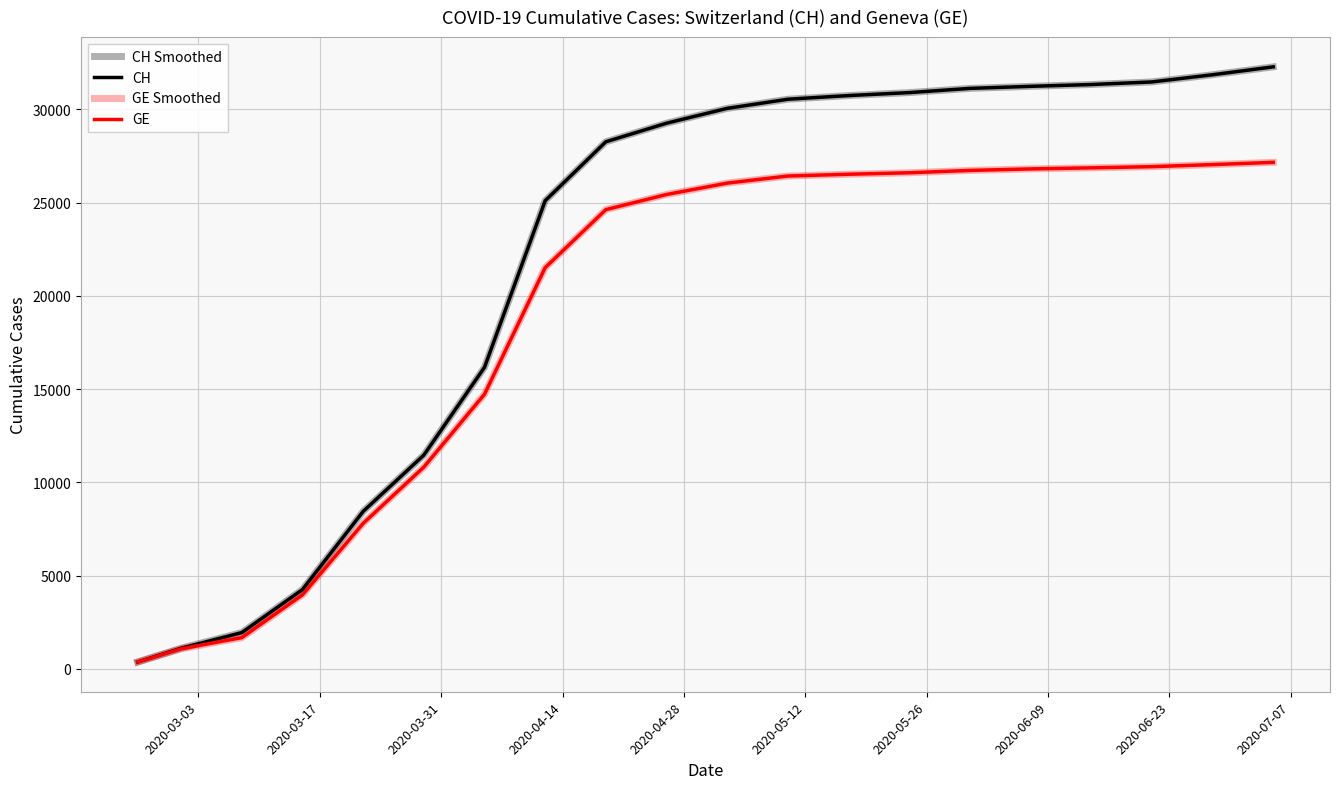

Reading left to right, transcribe all the data shown in this chart.

CH Smoothed: 375	1113	1952	4259	8449	11467	16176	25107	28268	29264	30060	30550	30746	30905	31131	31241	31338	31477	31862	32286
CH: 375	1113	1952	4259	8449	11467	16176	25107	28268	29264	30060	30550	30746	30905	31131	31241	31338	31477	31862	32286
GE Smoothed: 375	1083	1681	3978	7807	10825	14733	21518	24630	25441	26052	26432	26528	26607	26732	26813	26871	26934	27045	27164
GE: 375	1083	1681	3978	7807	10825	14733	21518	24630	25441	26052	26432	26528	26607	26732	26813	26871	26934	27045	27164